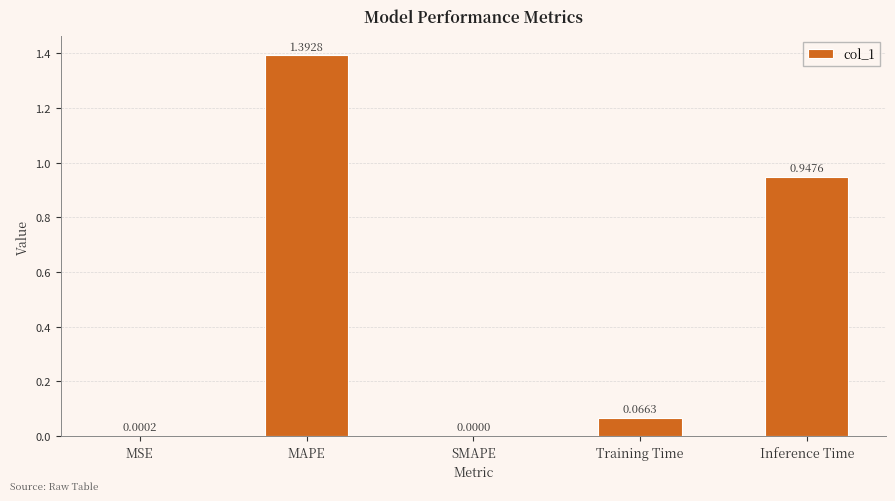

At which label is the value closest to 0?

SMAPE